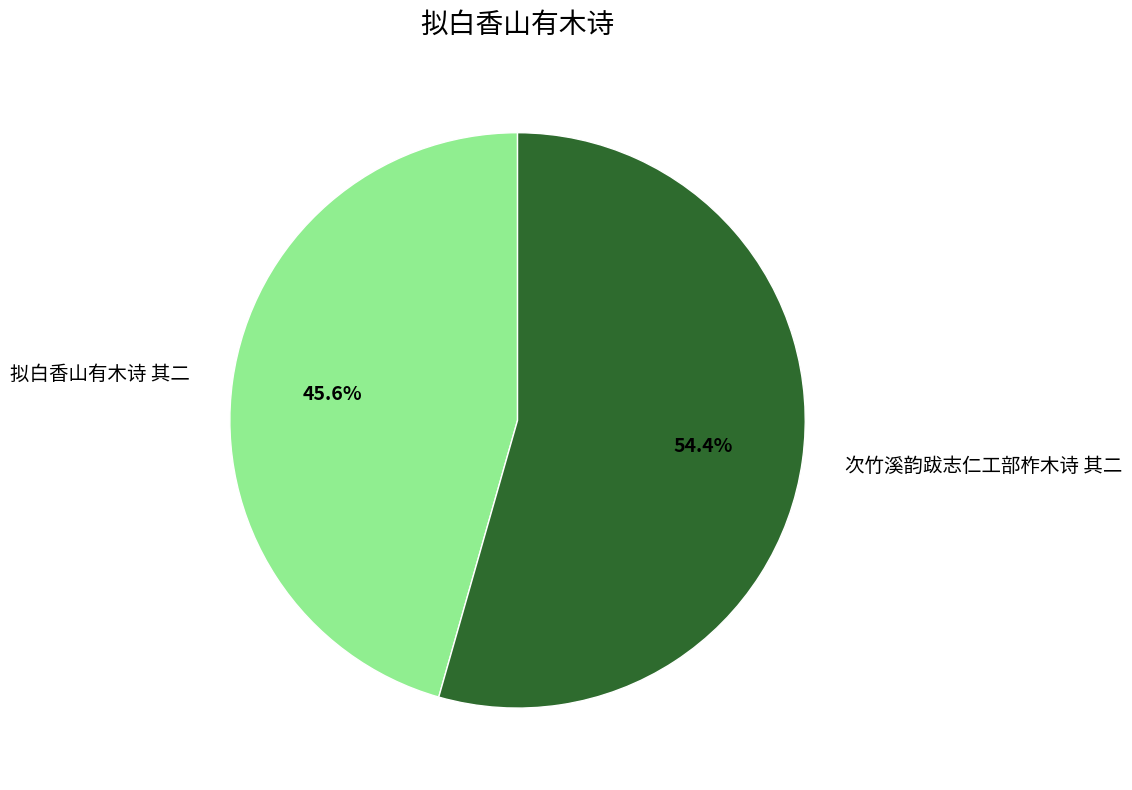

Rank the categories by value from highest to lowest.

次竹溪韵跋志仁工部柞木诗 其二, 拟白香山有木诗 其二